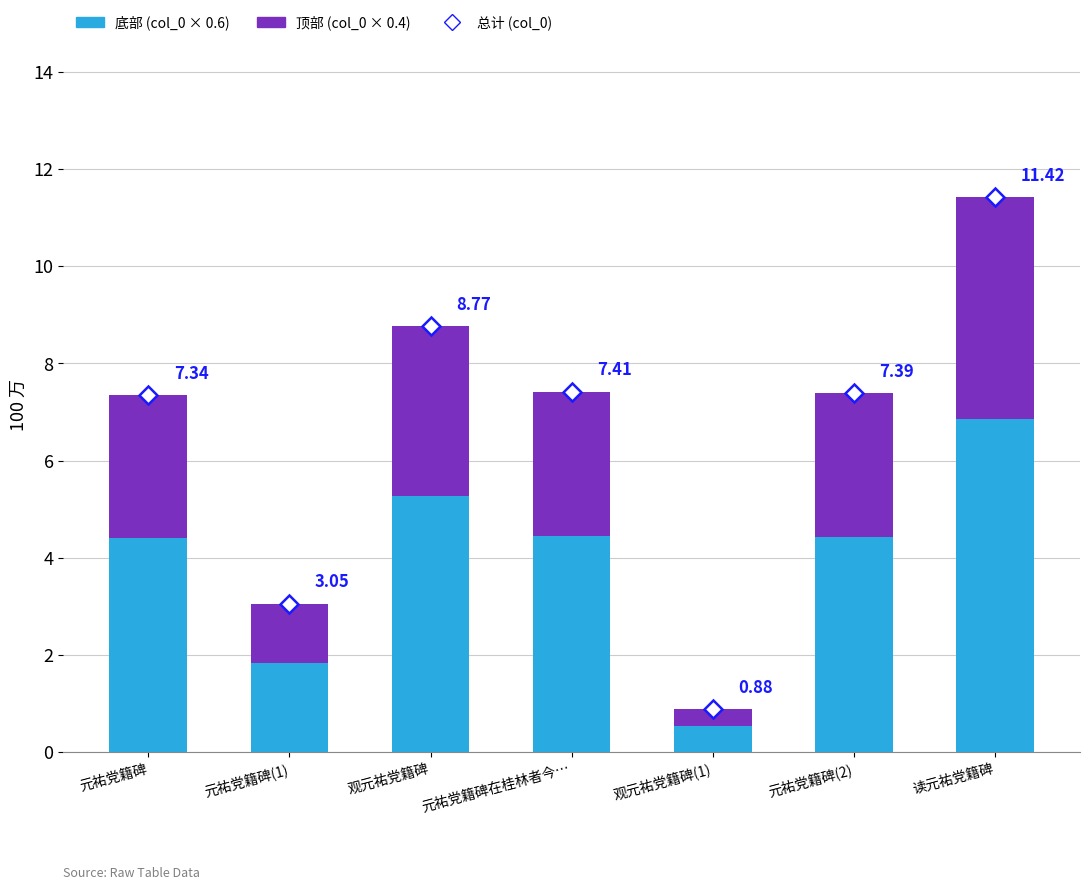

Does the chart contain stacked bars?

Yes